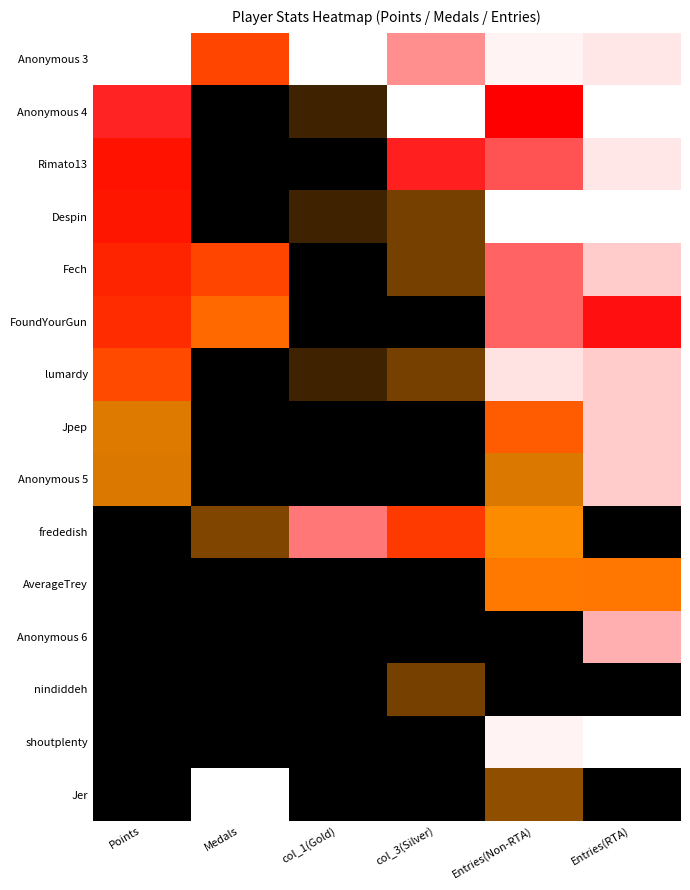

What is the spread (max minus min) of values at Entries(RTA)?

1.0